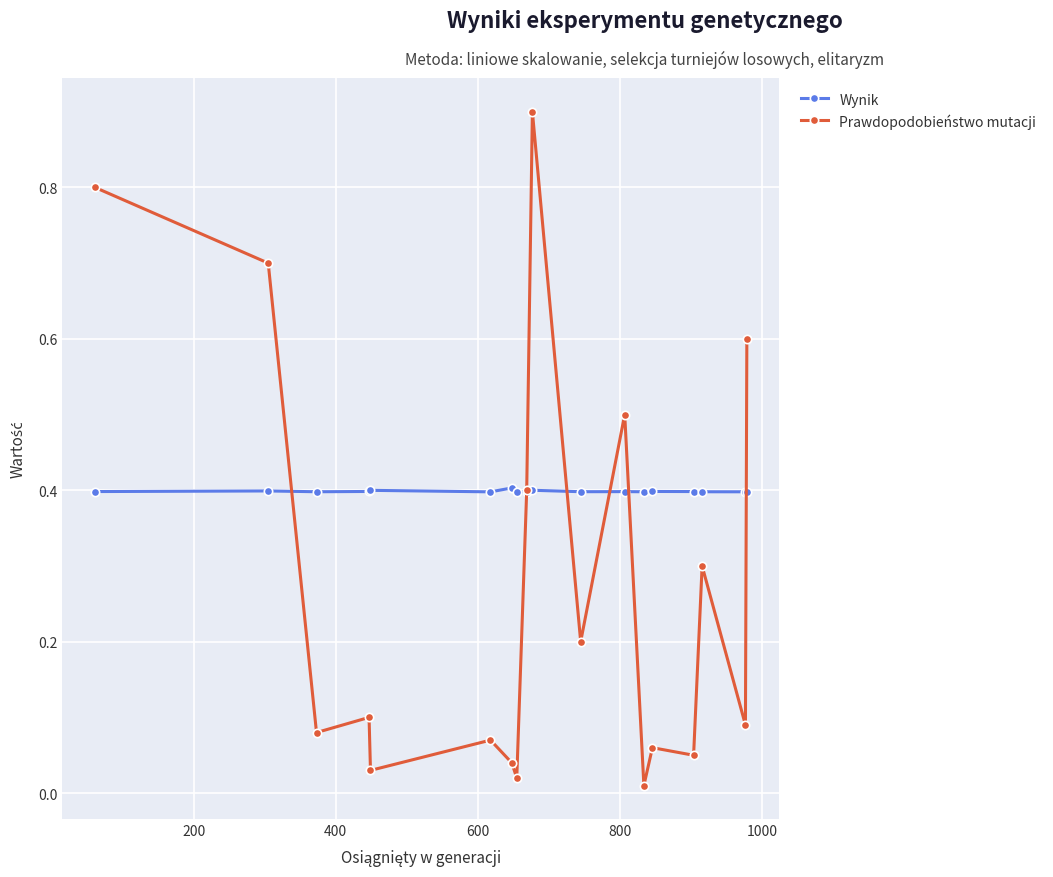

Which series has the largest range (max minus min)?

Prawdopodobieństwo mutacji